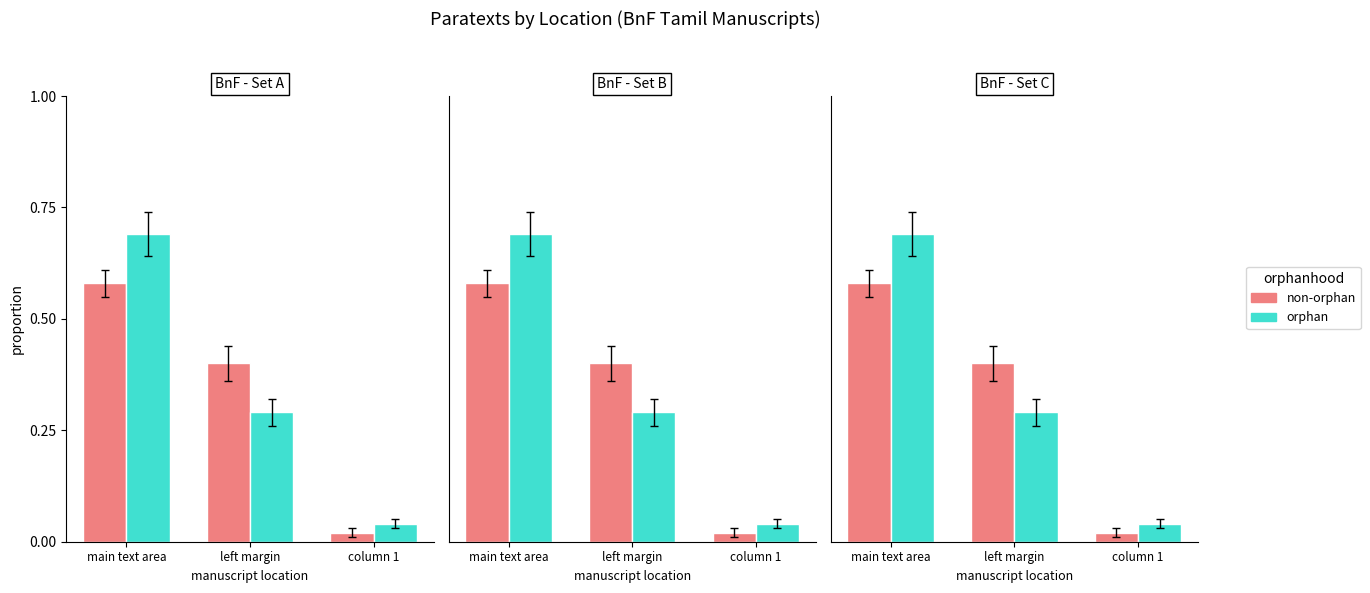

At how many categories does at least one series exceed 0?

3